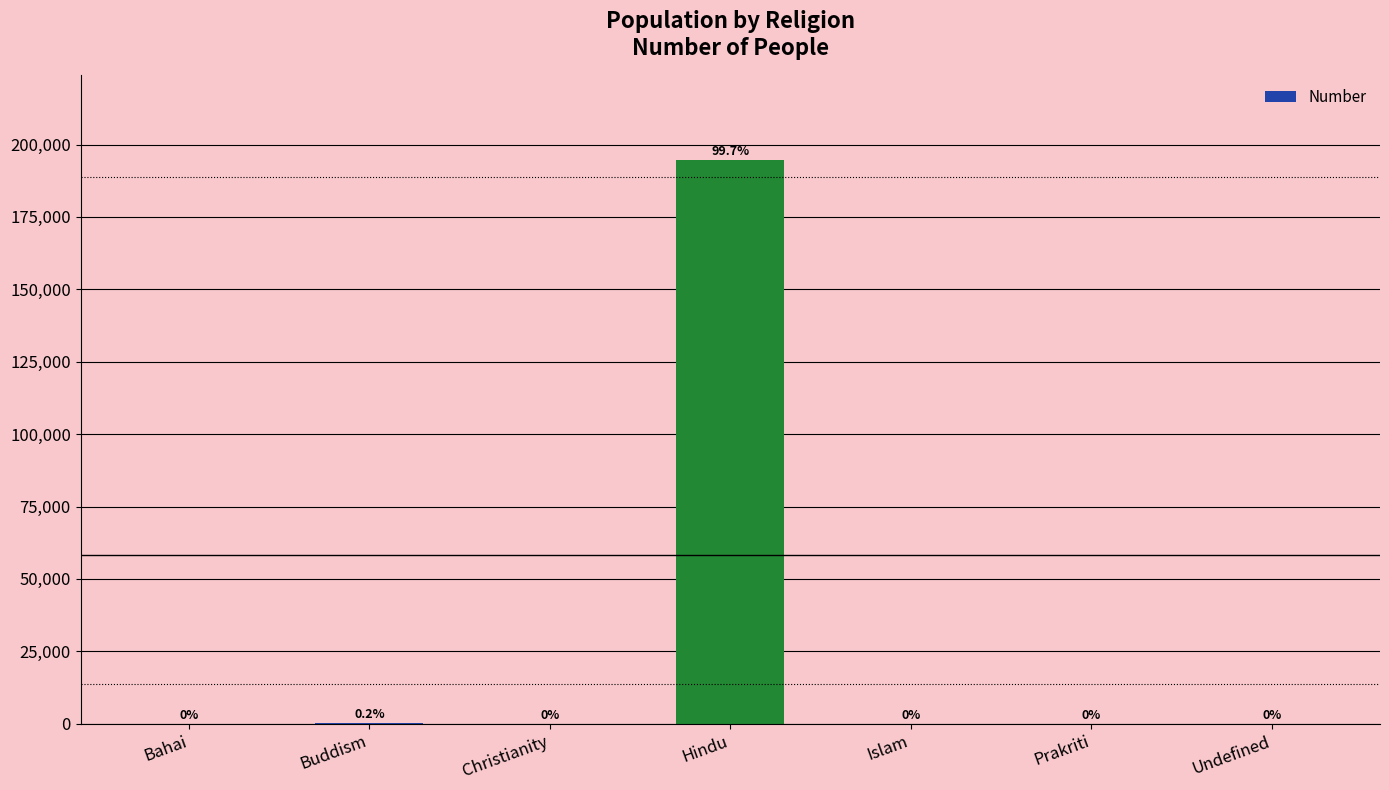

List the labels in order of value, smallest first.

Bahai, Prakriti, Islam, Christianity, Undefined, Buddism, Hindu